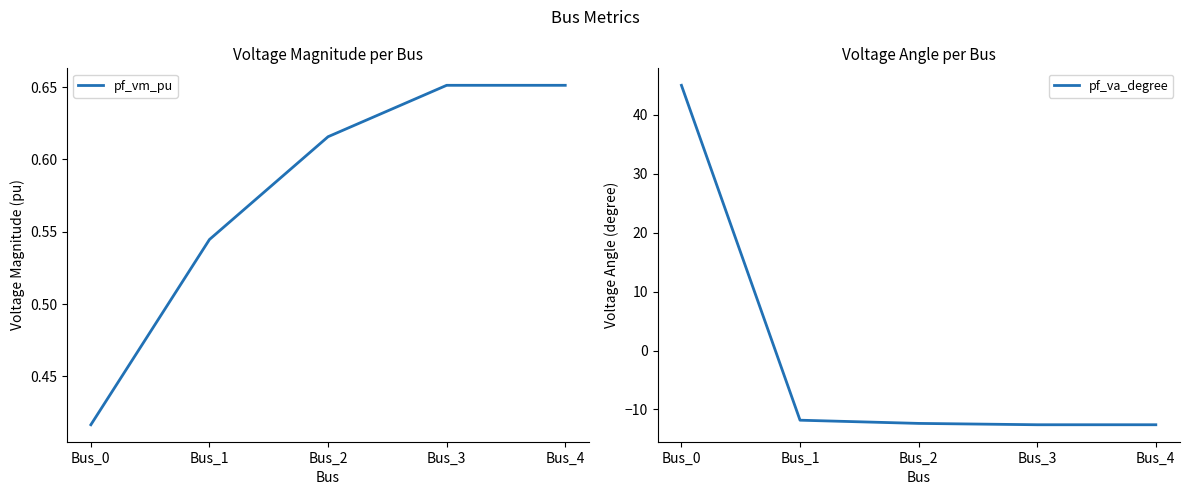

What is the value of the pf_va_degree point at the 2nd from the left?

-11.8